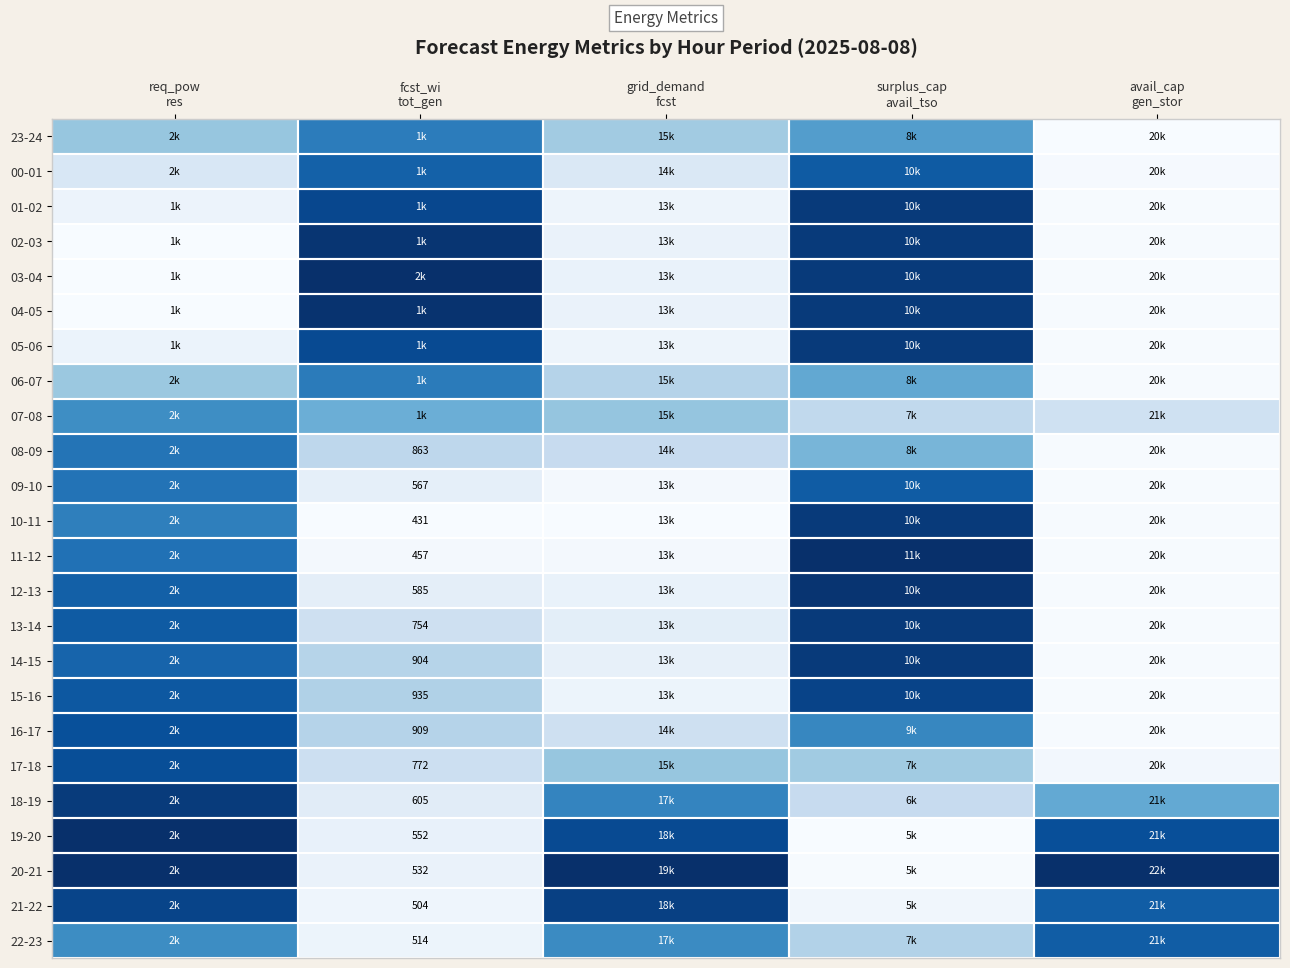

Which category has the highest value in the 22-23 series?

avail_cap gen_stor